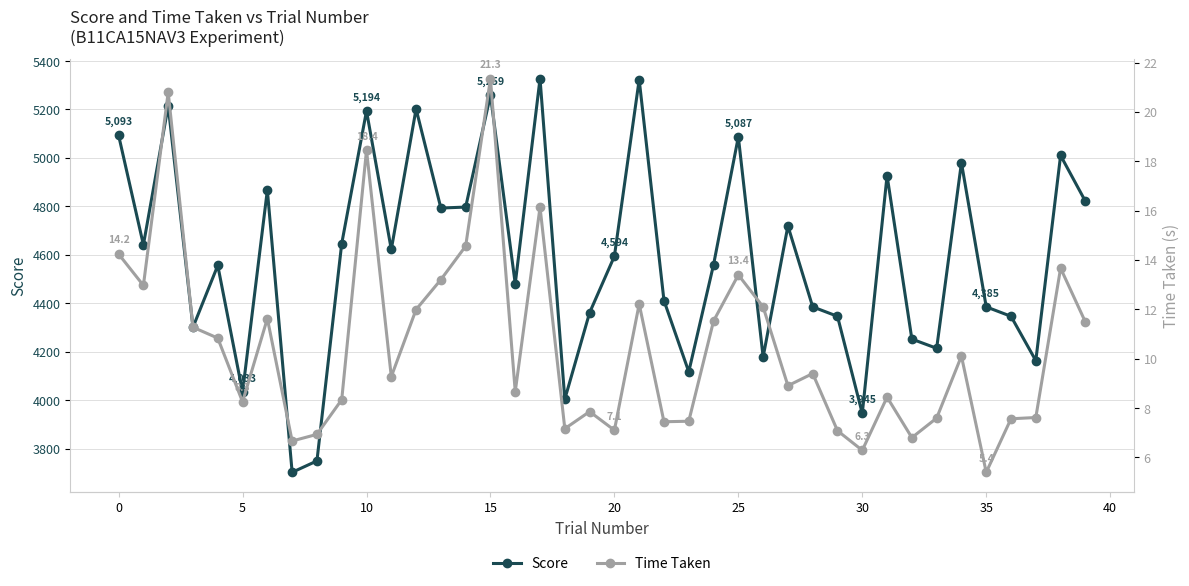

What is the label of the 13th point from the left?

12